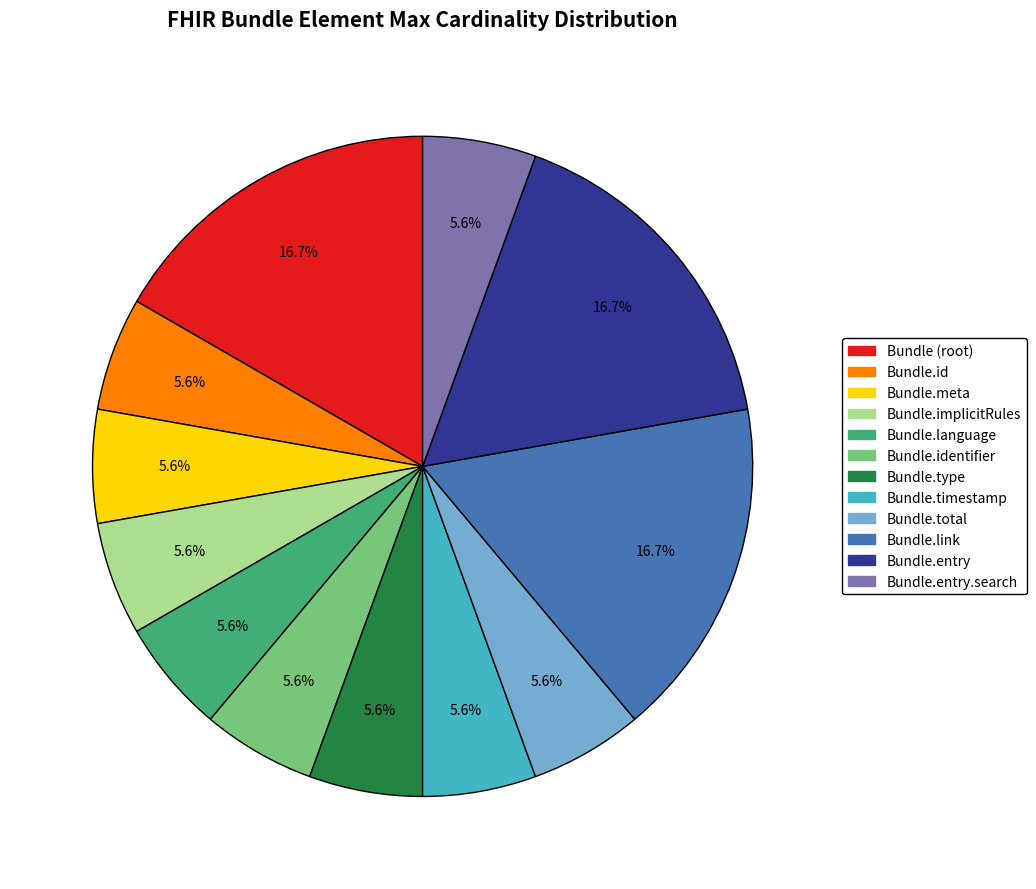

Is there a majority slice in this chart?

No